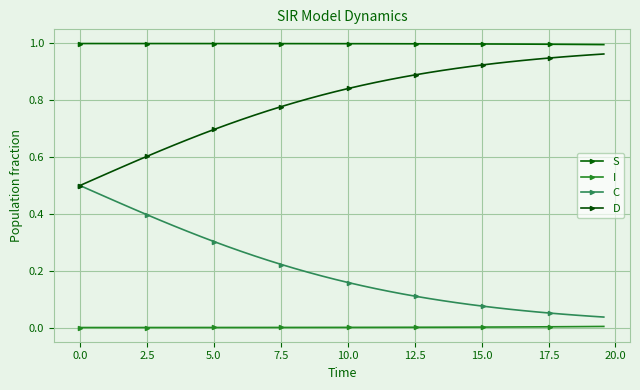

What is the greatest value displayed?

1.0